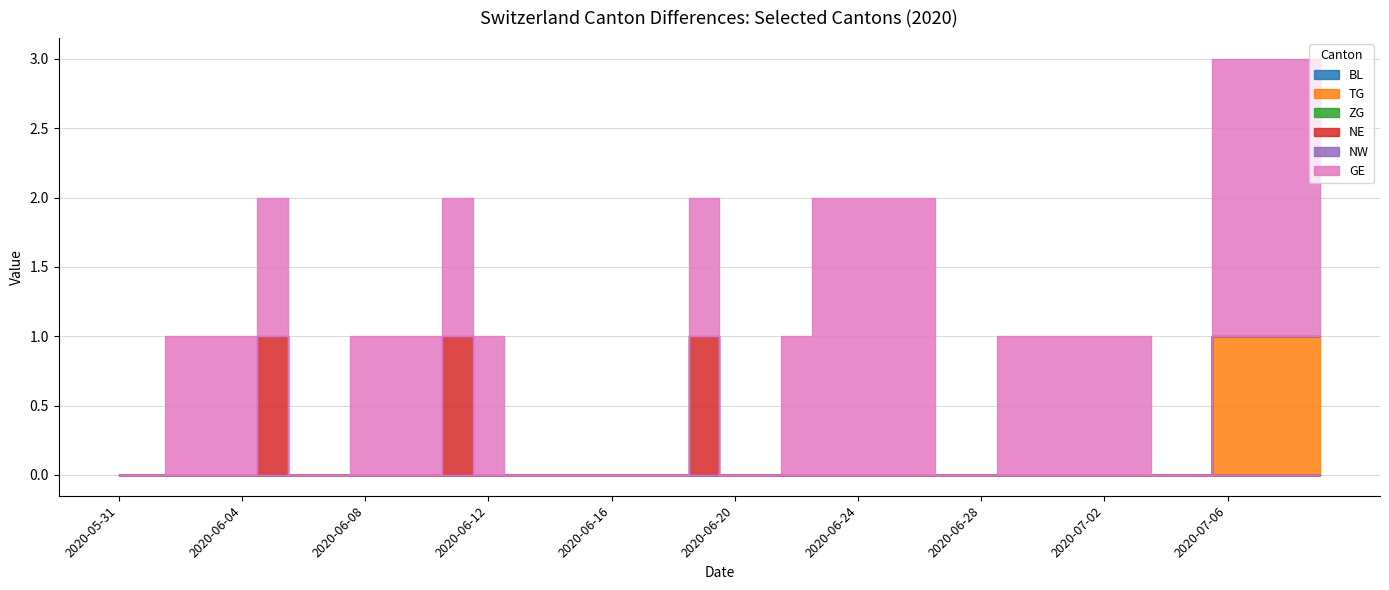

Which series changed the most between 2020-06-08 and 2020-06-22?

BL